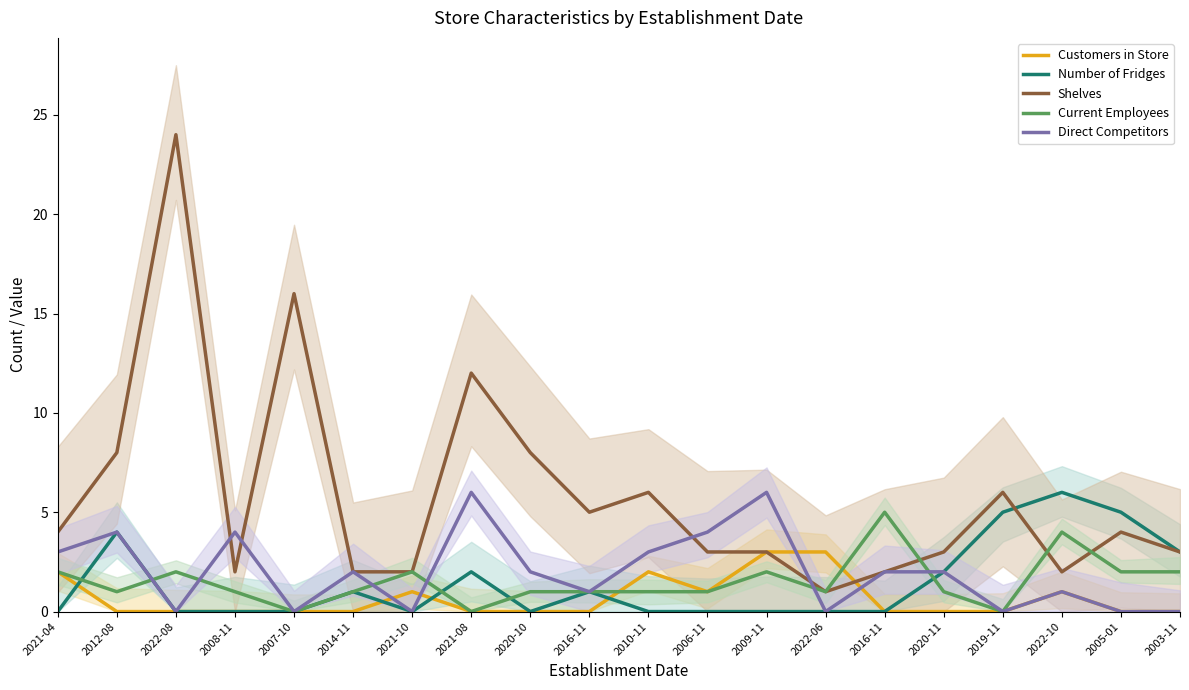

At which category does Current Employees reach its first local valley?

2012-08